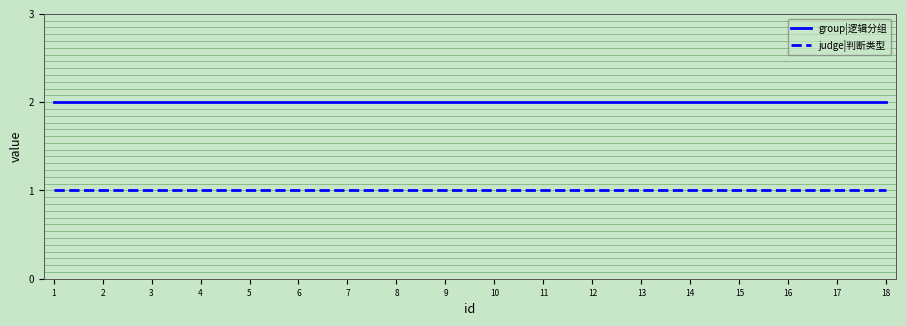

Which series has the largest total across all categories?

group|逻辑分组